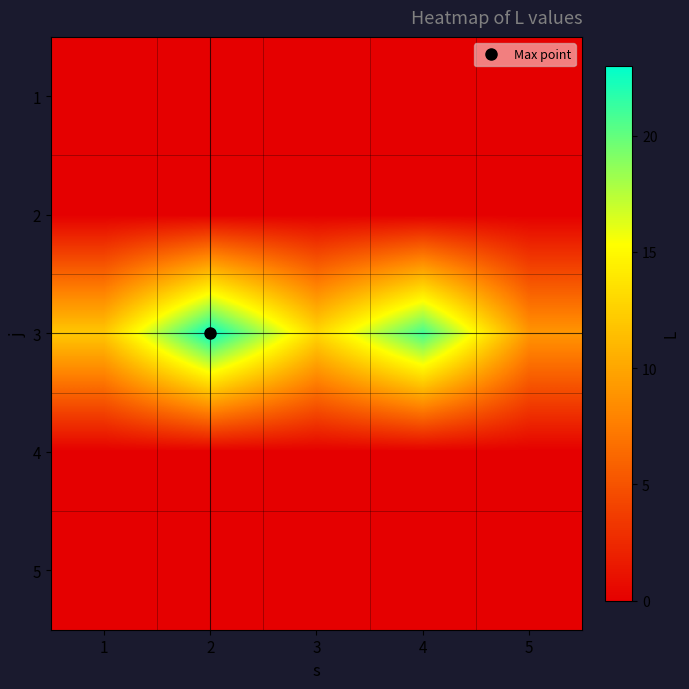

Reading right to left, transcribe all the data shown in this chart.

1: 5=0	4=0	3=0	2=0	1=0
2: 5=0	4=0	3=0	2=0	1=0
3: 5=9	4=21	3=13	2=23	1=12
4: 5=0	4=0	3=0	2=0	1=0
5: 5=0	4=0	3=0	2=0	1=0